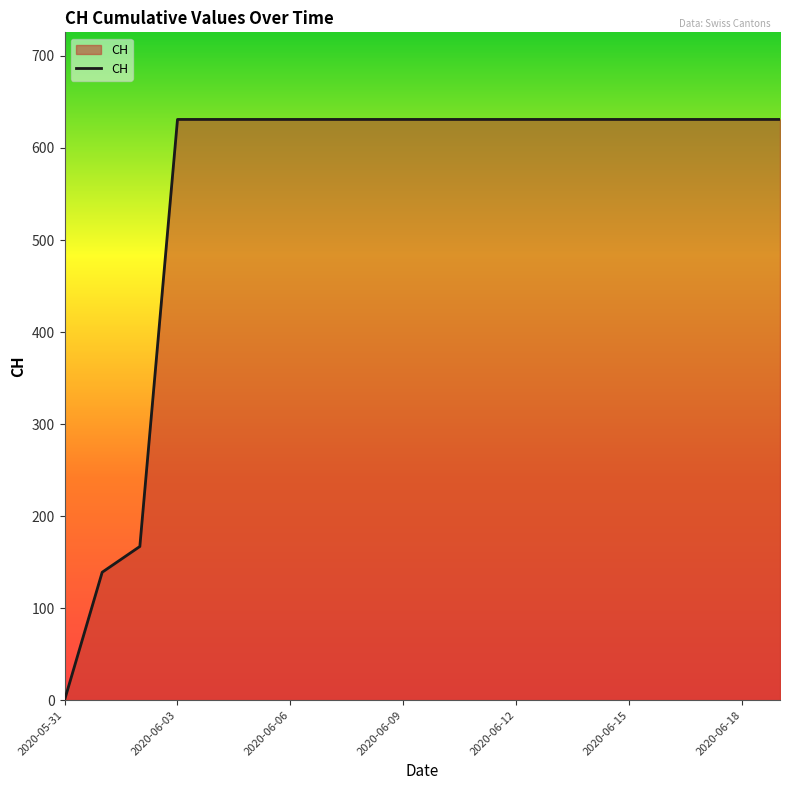

What is the maximum value shown in the chart?

631